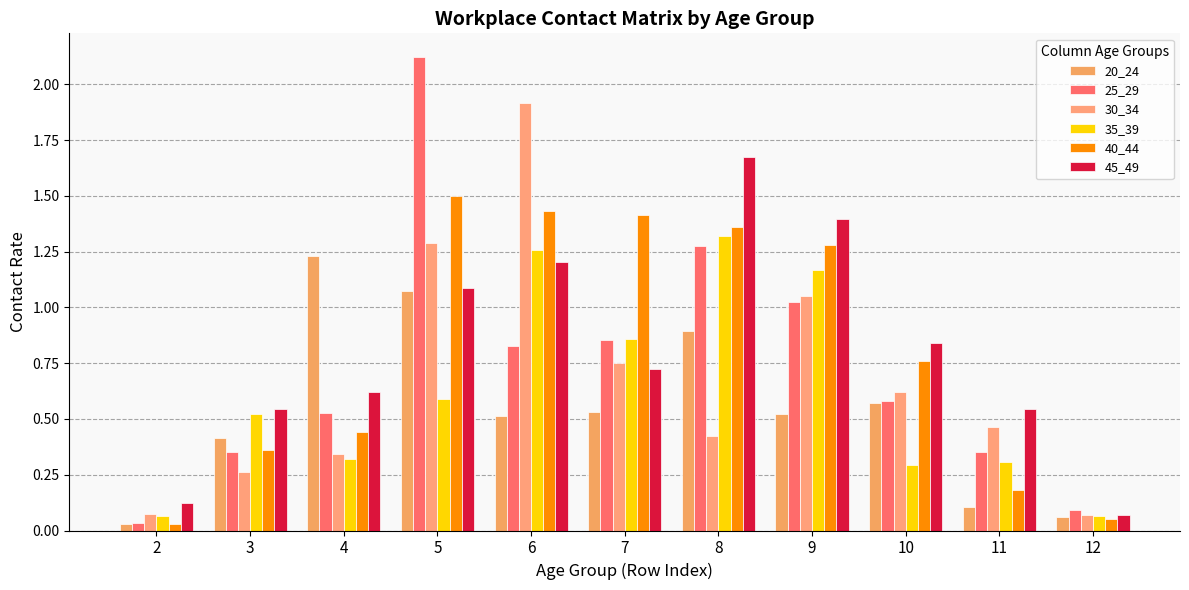

List the labels in order of 25_29 value, smallest first.

2, 12, 11, 3, 4, 10, 6, 7, 9, 8, 5